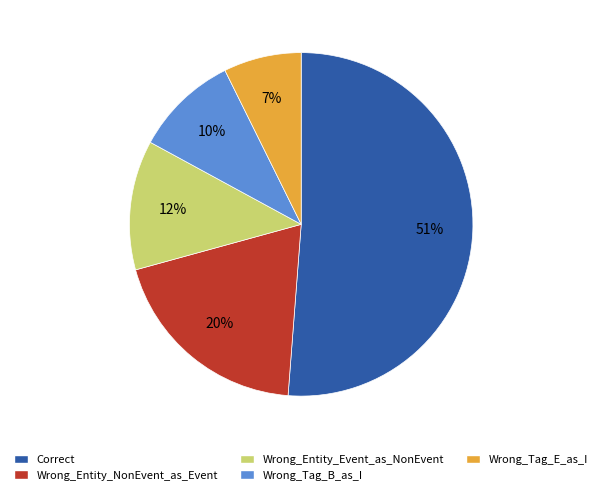

Count the number of slices in the pie.

5